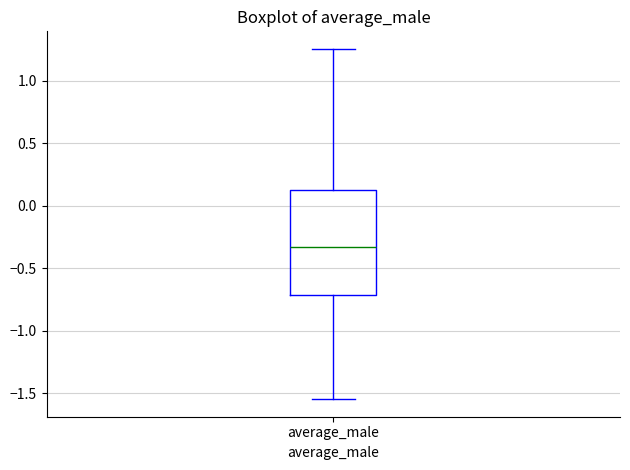

Read this box plot against the y-axis: the position of the median line, the range covered by the box, and the ends of both whiskers. The values are not printed on the chart, so give them approximately, as read against the axis.

median -0.35, box -0.70 to 0.15, whiskers -1.55 to 1.25